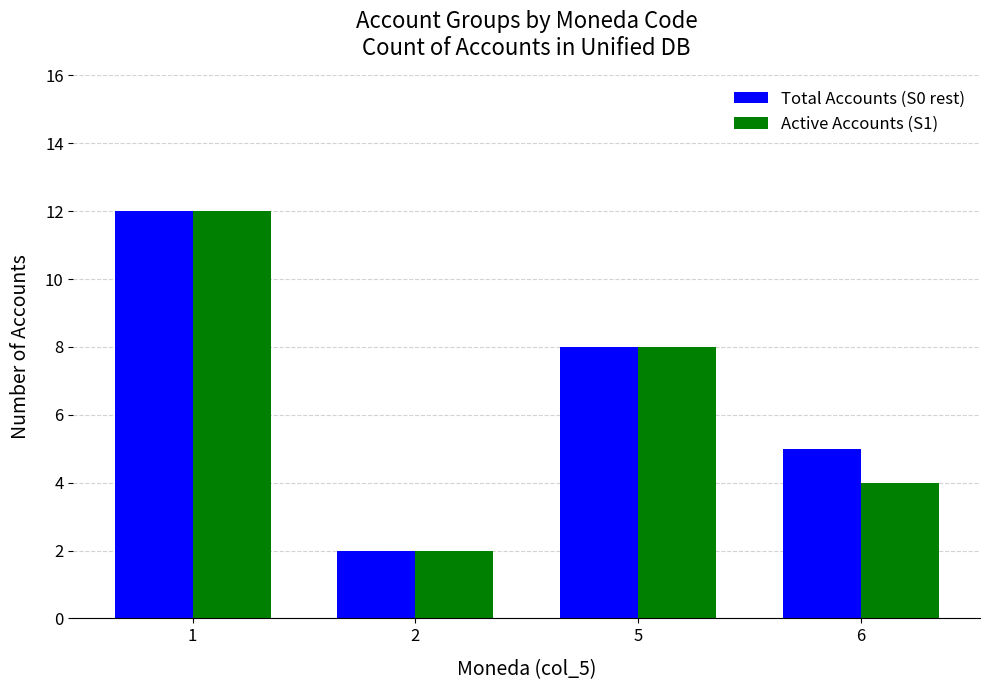

Rank the categories by Active Accounts (S1) value from lowest to highest.

2, 6, 5, 1